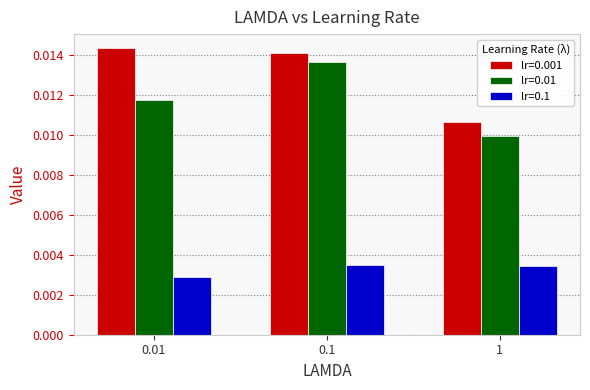

Which label corresponds to the smallest value in the chart?

0.01